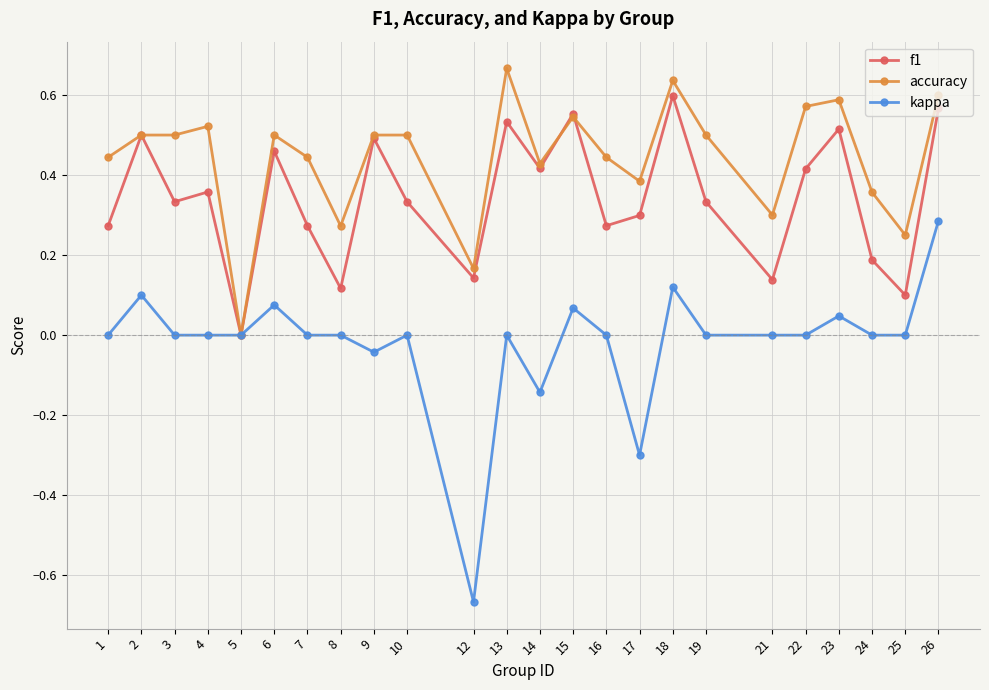

Which label corresponds to the smallest value in the chart?

12